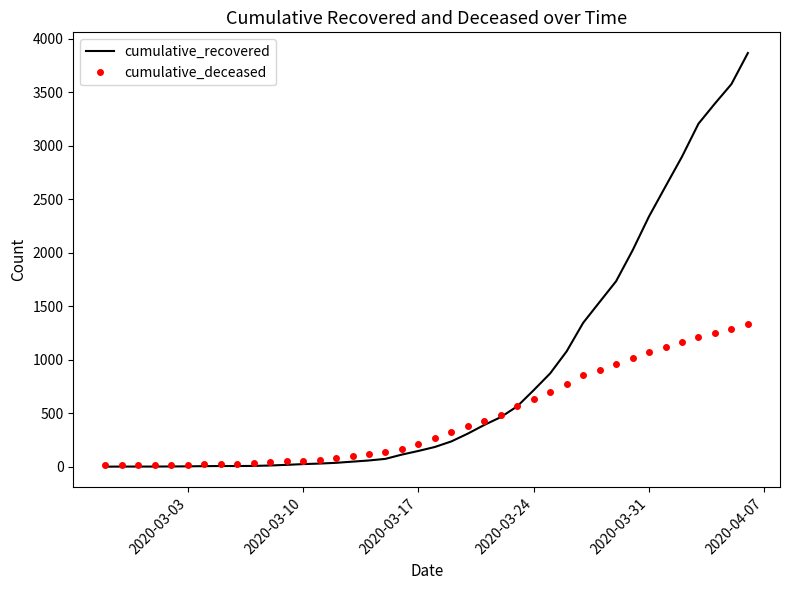

Rank the series by their maximum value, from highest to lowest.

cumulative_recovered, cumulative_deceased